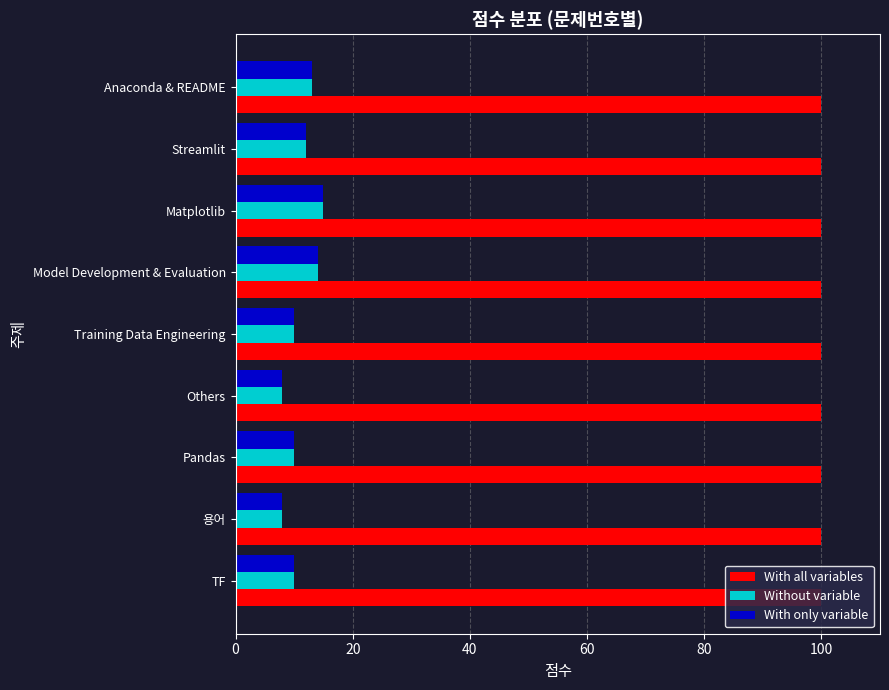

What is the sum of all With all variables values?

900